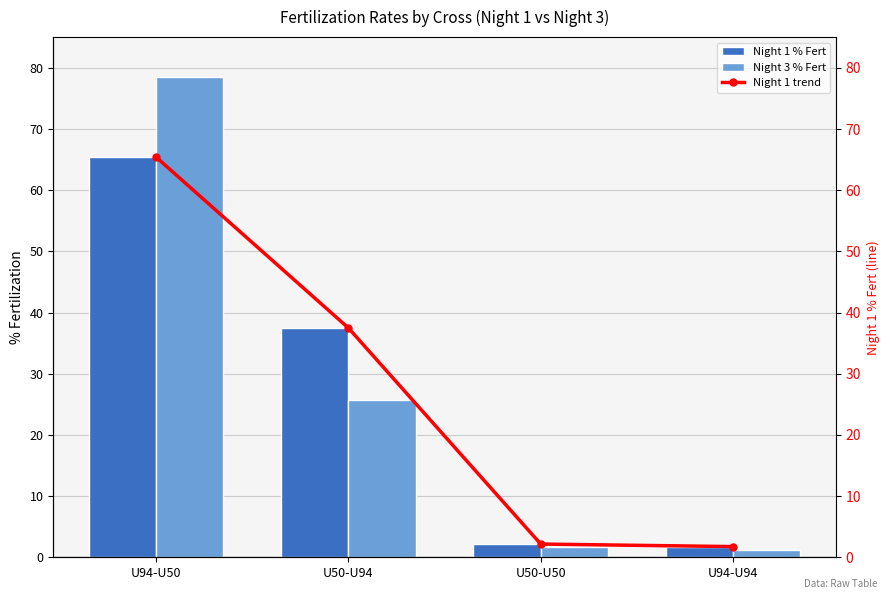

Which category has the lowest value across all series?

U94-U94